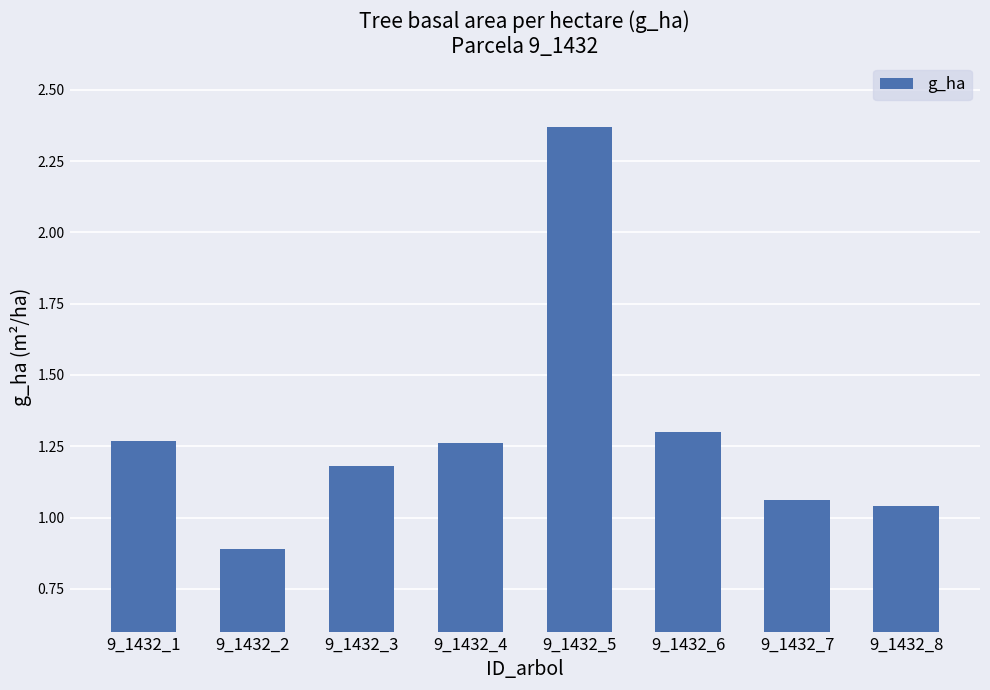

What is the change in value from 9_1432_5 to 9_1432_7?

-1.3